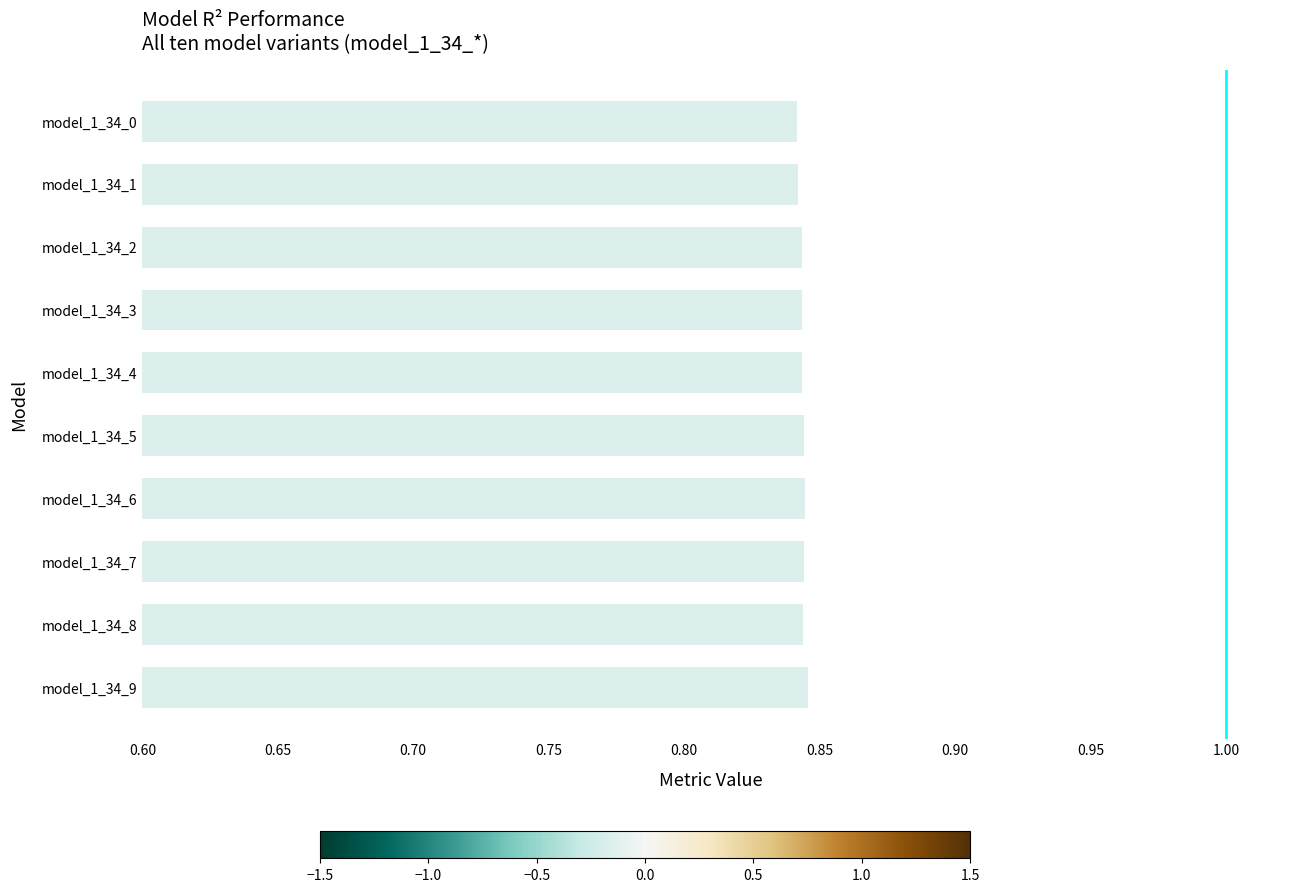

Count the values in the range 0 to 1.

10